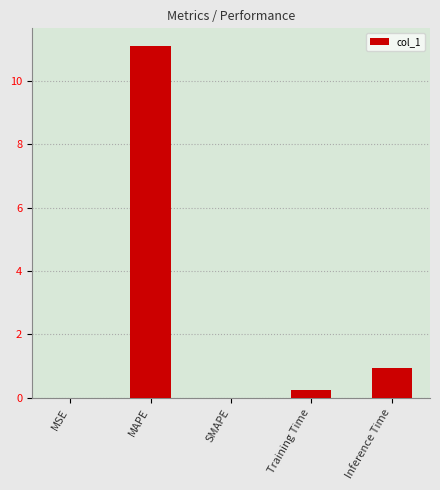

What is the sum of all values?

12.3